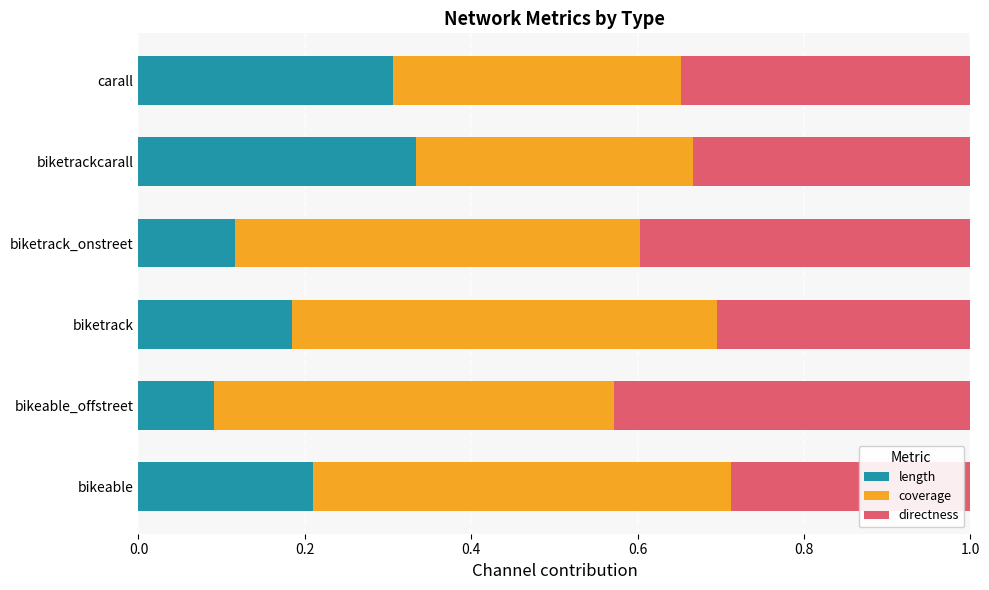

At which label does length reach its peak?

biketrackcarall